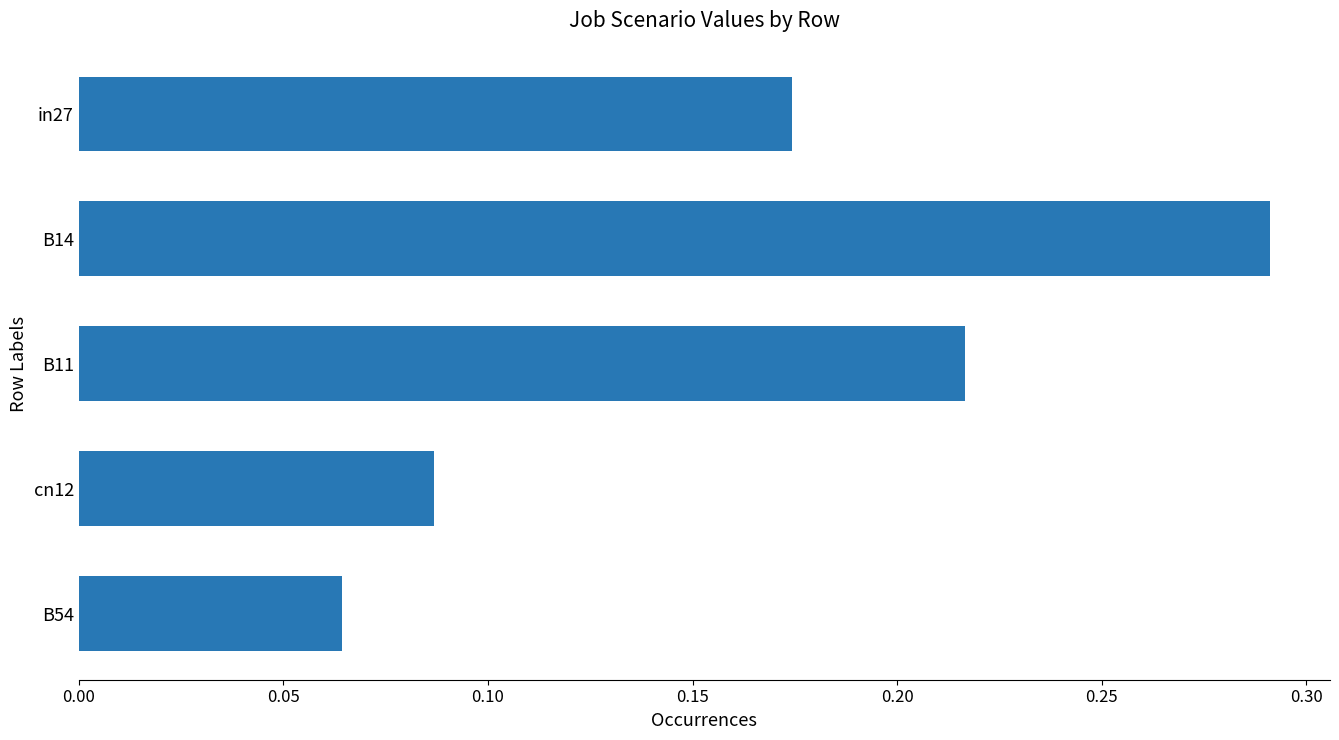

How many bars are there in total?

5